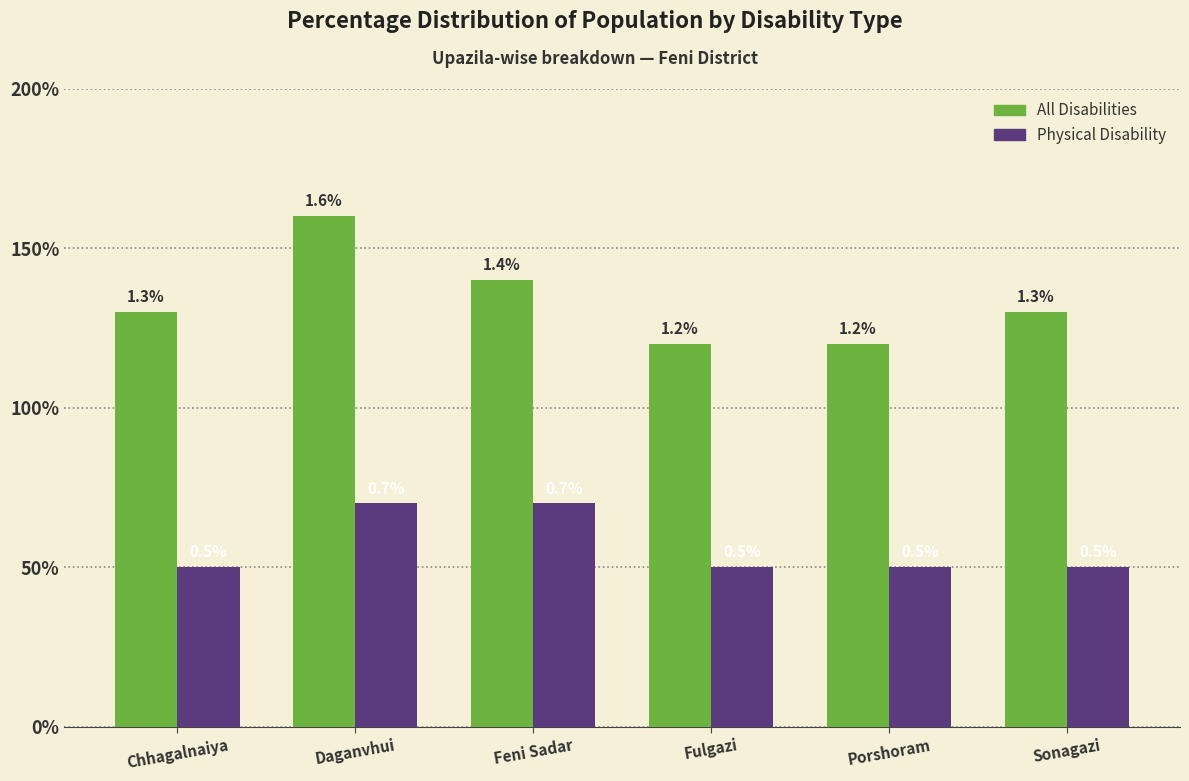

What position from the right is Sonagazi?

1